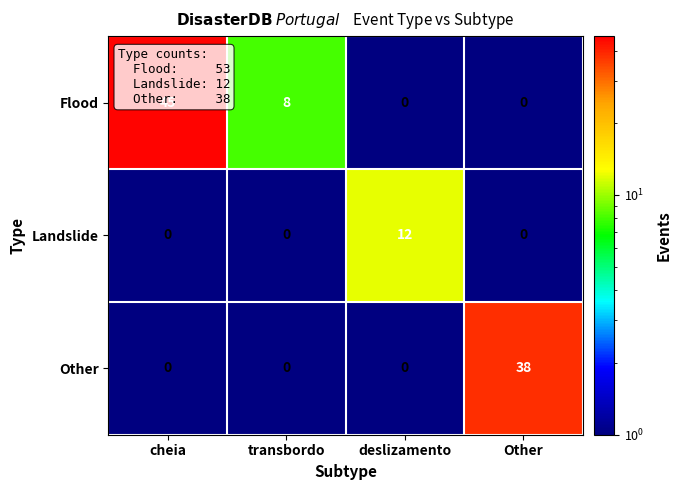

The Other series shows 57 at Other. True or false?

False